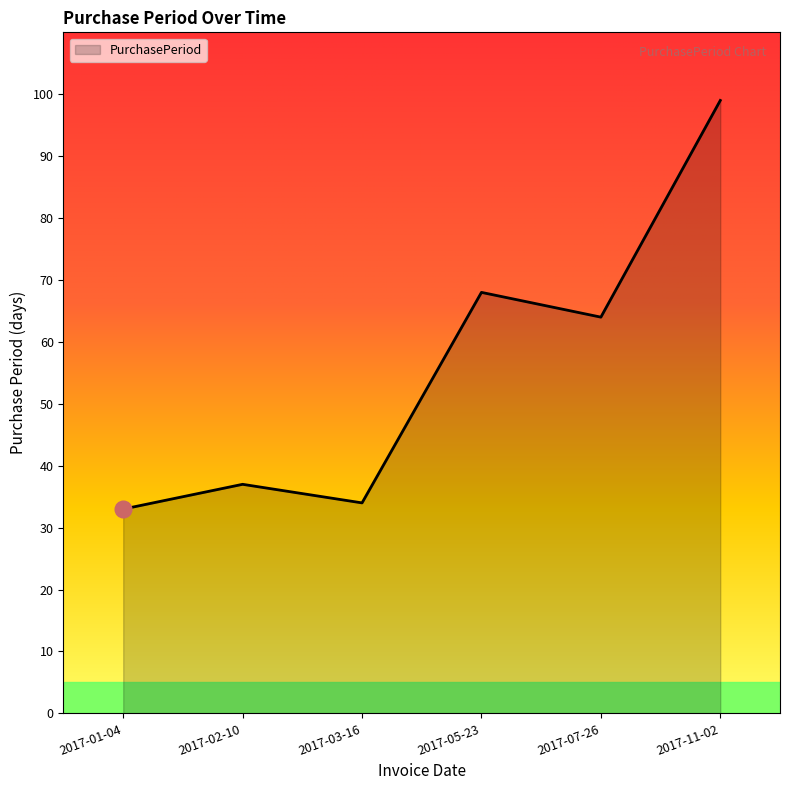

True or false: the data shows 64 at 2017-07-26.

True